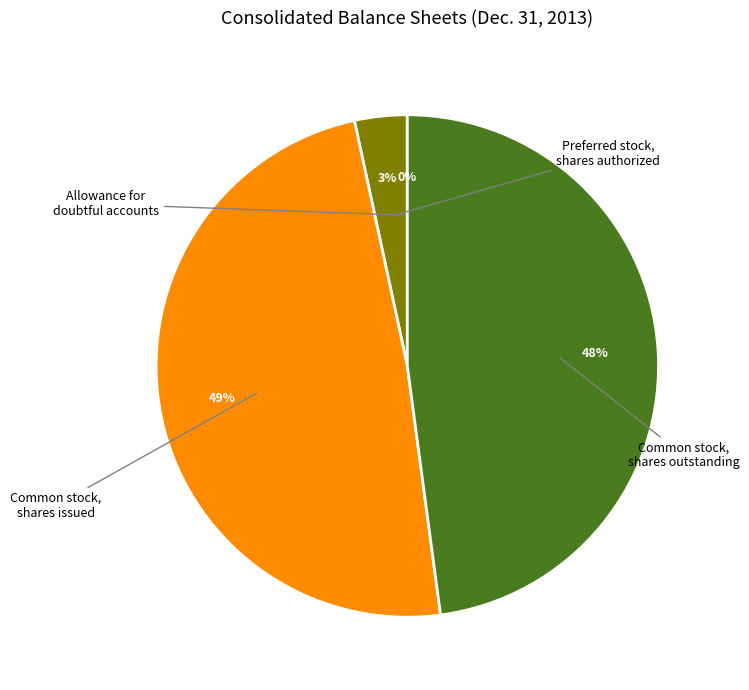

To the nearest percent, what is the difference between the largest and smallest slice percentages?

49%